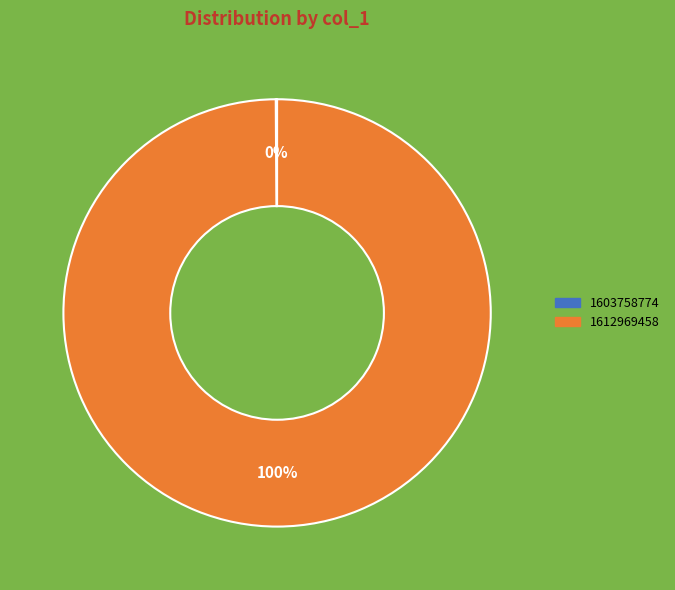

To the nearest percent, what is the average slice percentage?

50%